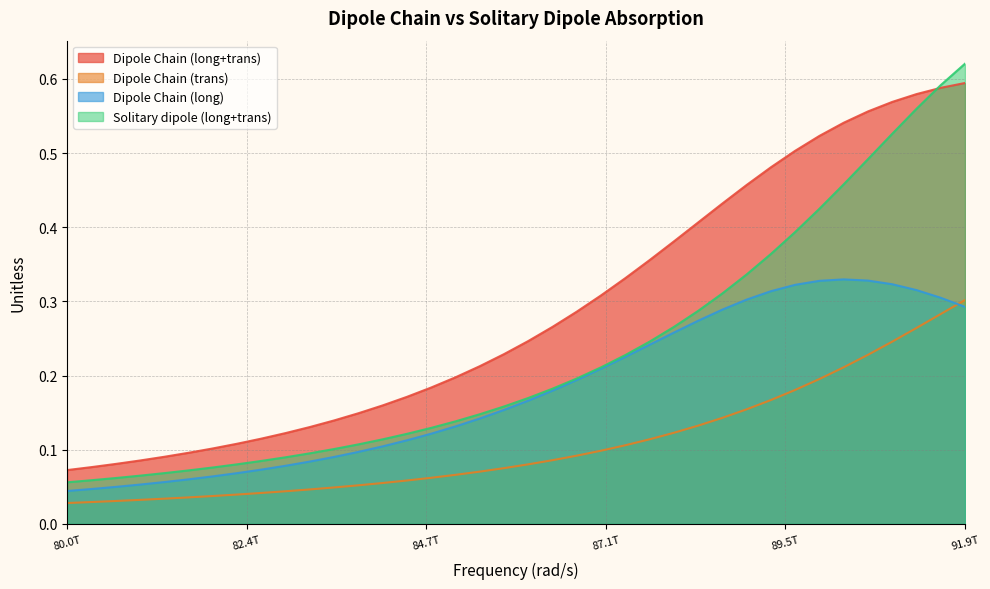

Which series has the widest spread of values?

Solitary dipole (long+trans)